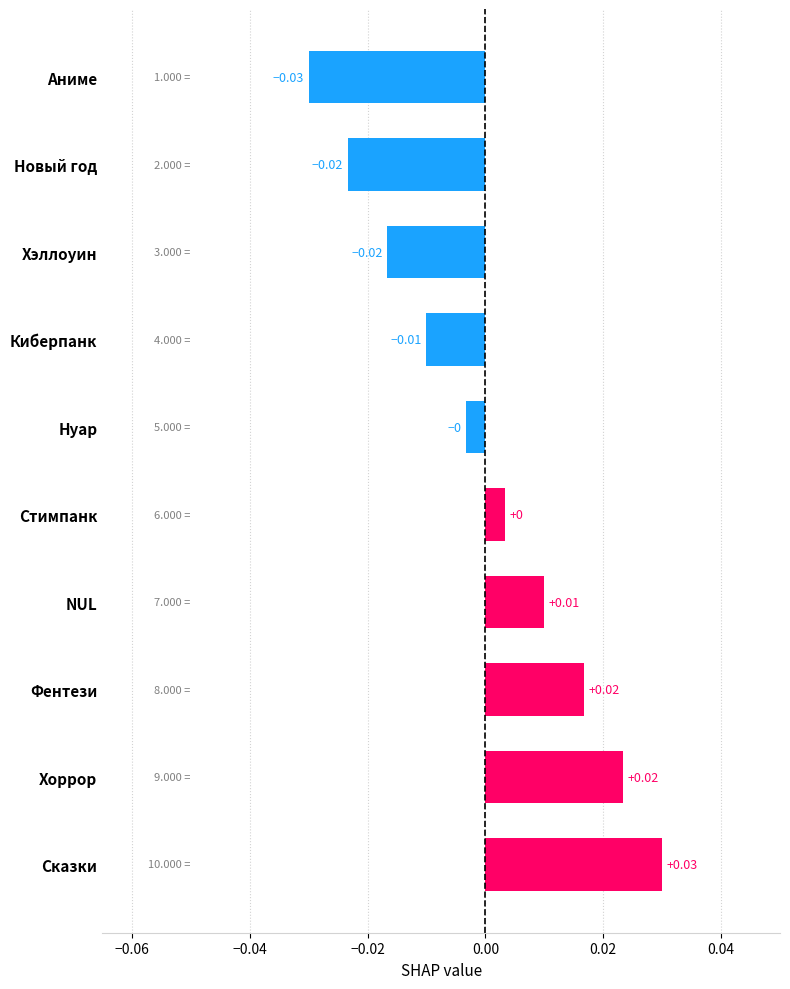

Is it true that the value at Хэллоуин is -0.0?

True